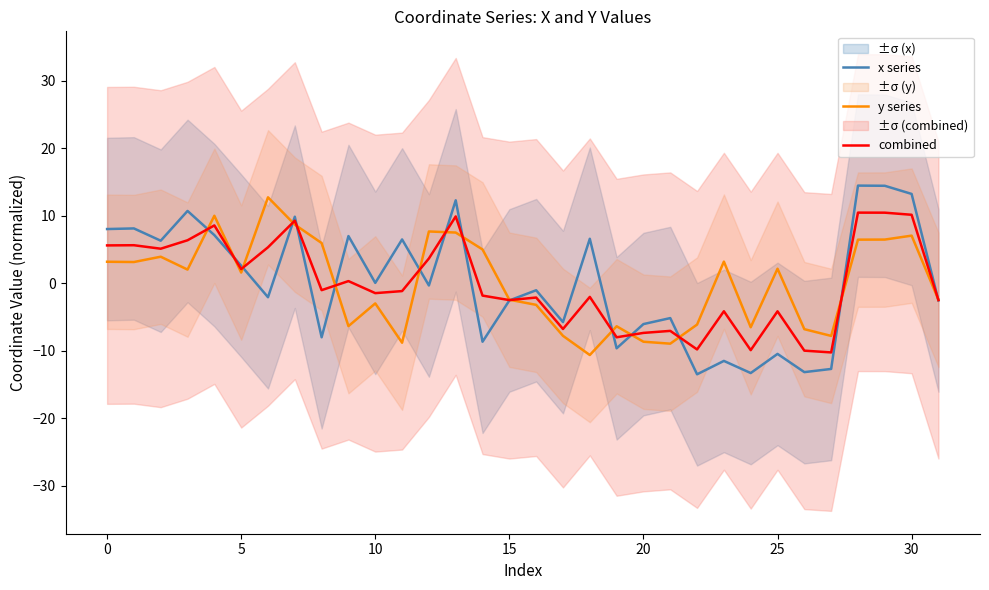

How many categories are shown in the chart?

32